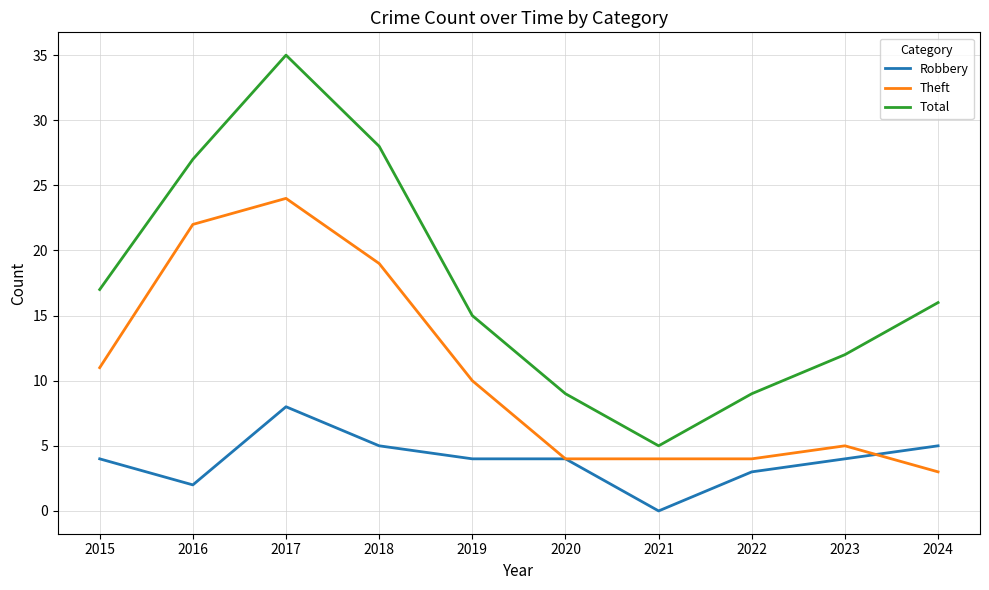

At which category is the sum across all series the highest?

2017